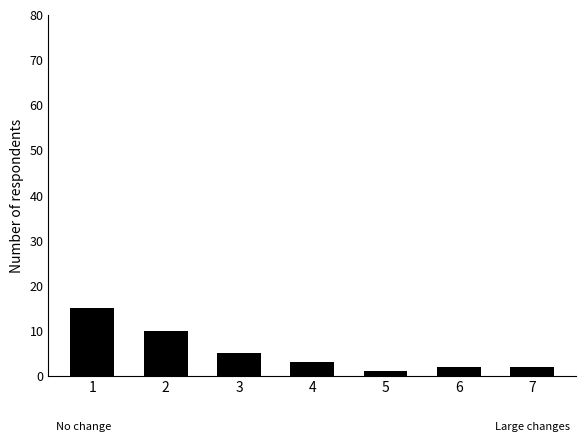

What is the value of the 4th bar from the left?

3